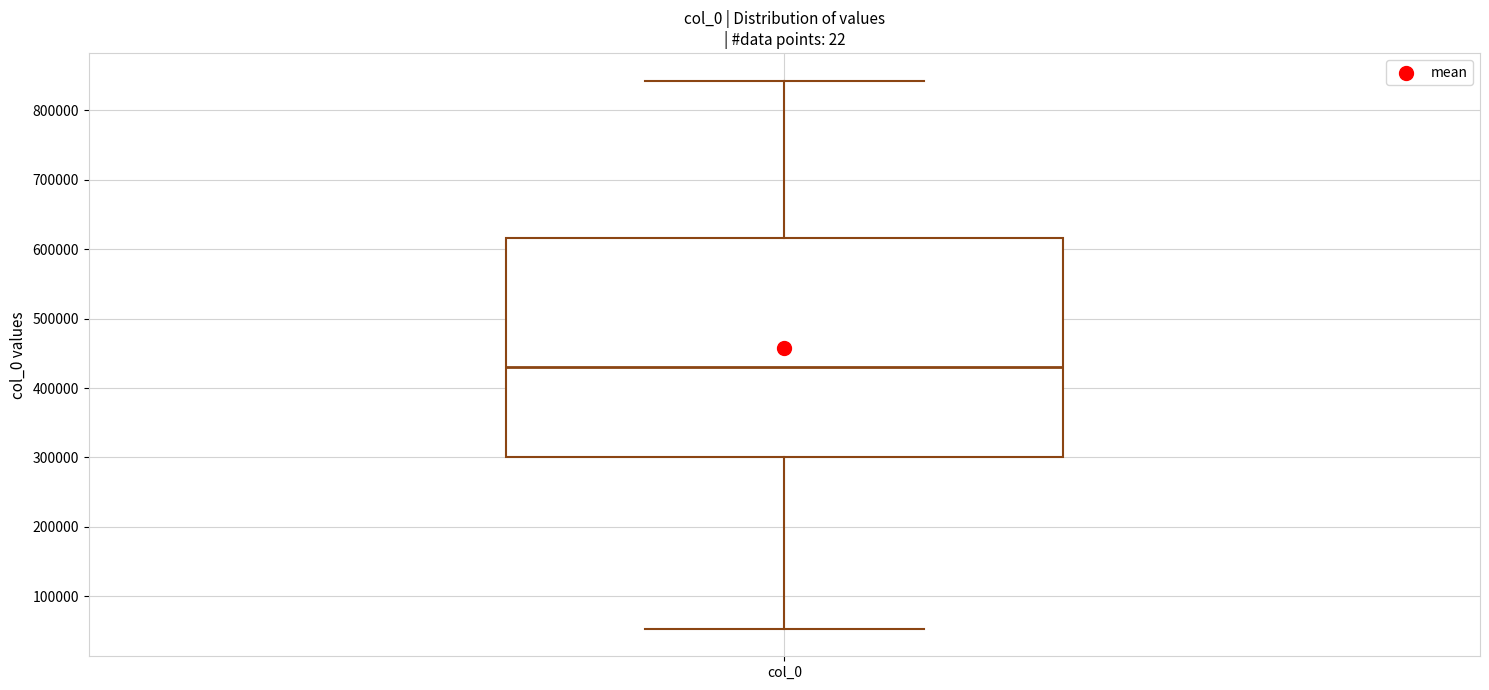

Read this box plot against the y-axis: the position of the median line, the range covered by the box, and the ends of both whiskers. The values are not printed on the chart, so give them approximately, as read against the axis.

median 430000, box 300000 to 620000, whiskers 50000 to 840000